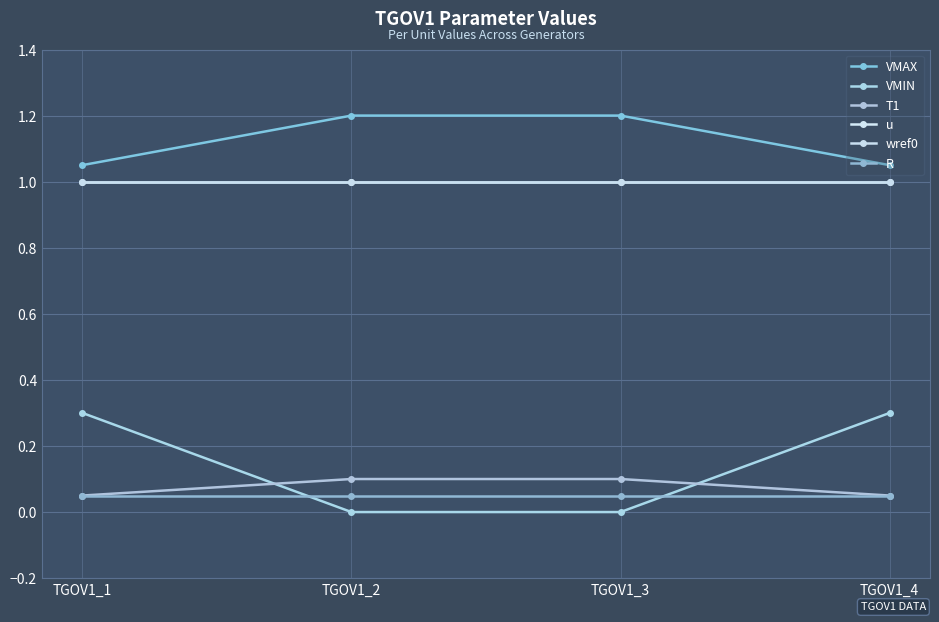

True or false: wref0 has more than 1 interior local peaks.

False